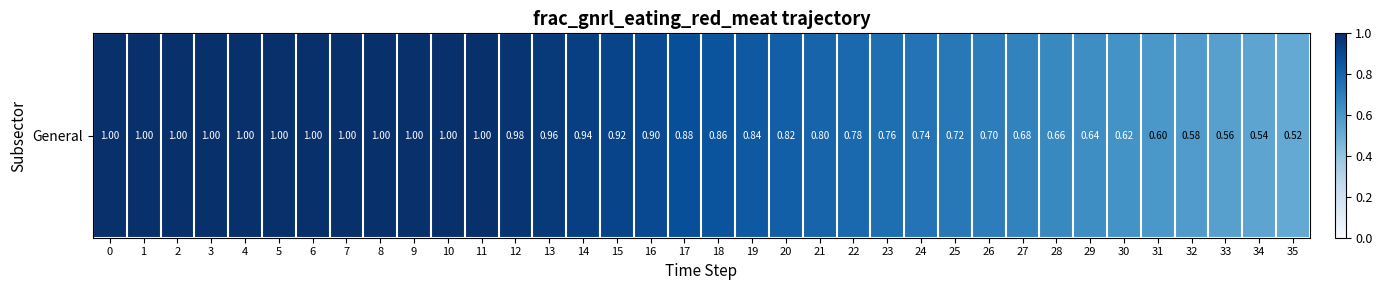

At which label is the value closest to 0?

35